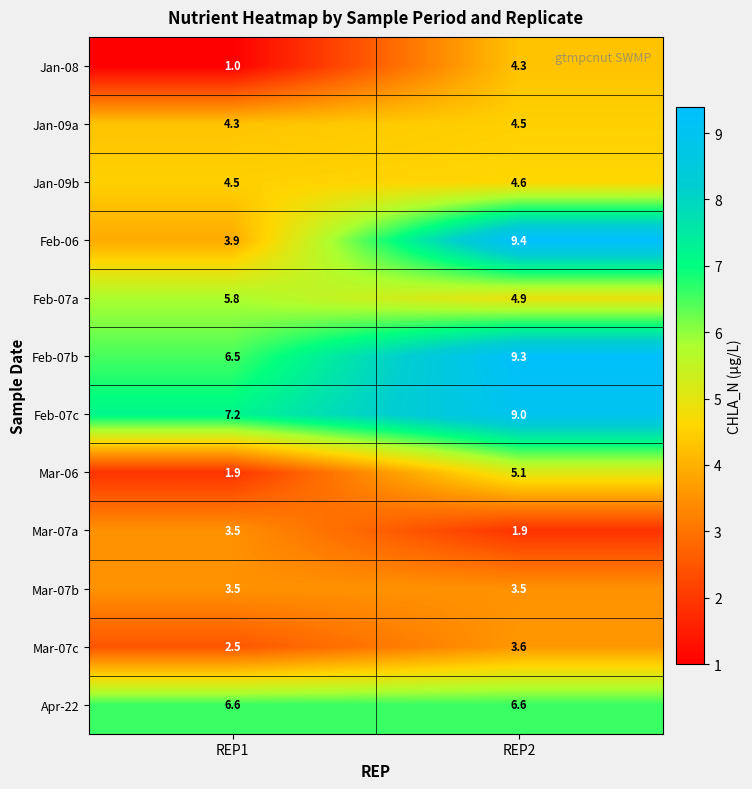

What is the difference between the maximum and minimum values in the Feb-07b series?

2.8